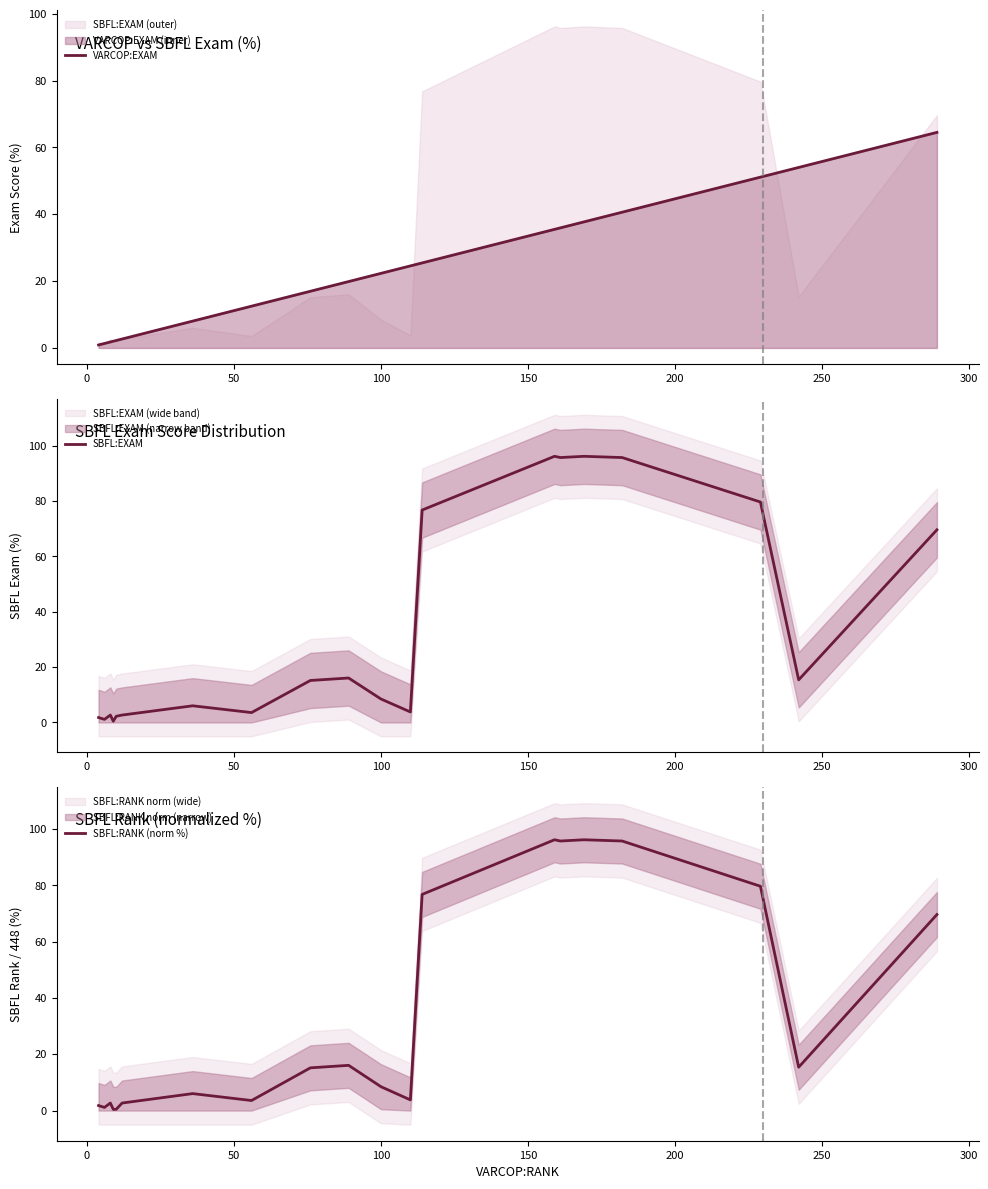

What is the value of the VARCOP:EXAM point at the 9th from the left?

17.0